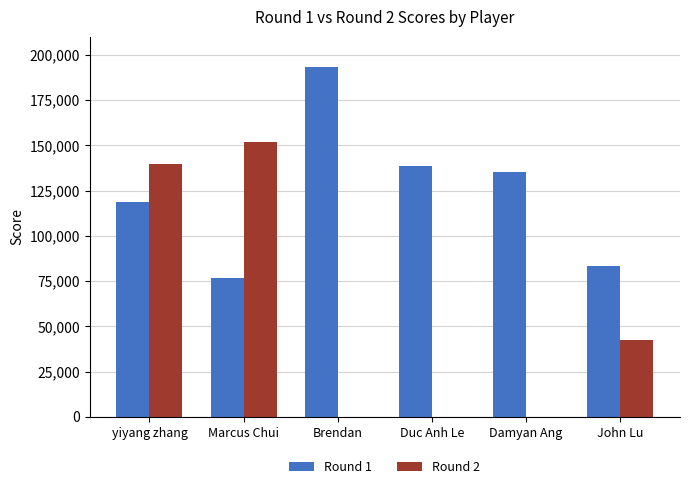

What is the total value across all series at Damyan Ang?

135200